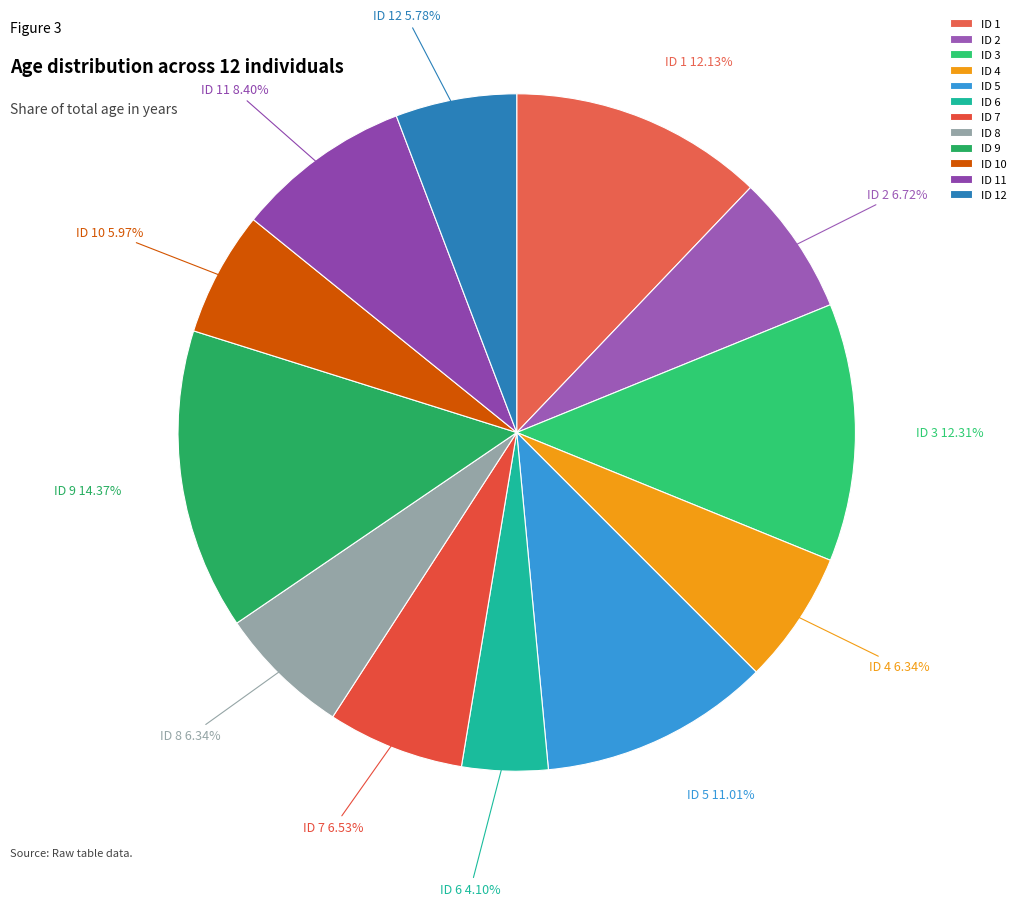

To the nearest percent, what percentage of the pie is ID 11?

8%